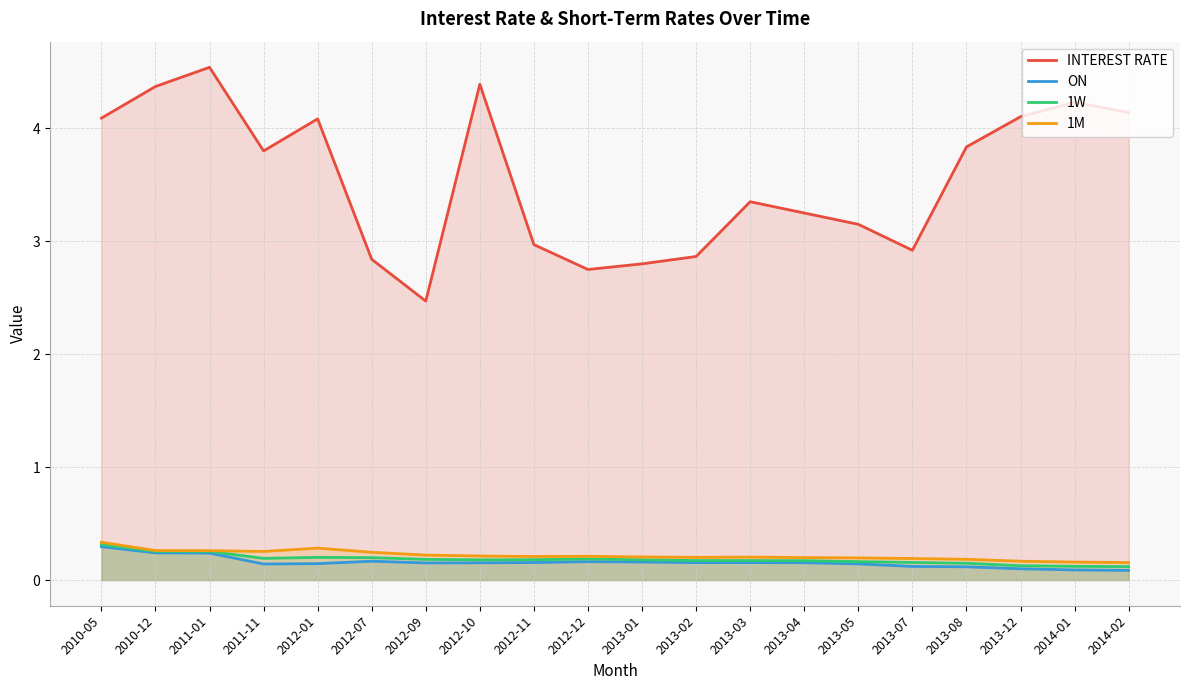

What is the spread (max minus min) of values at 2013-01?

2.6